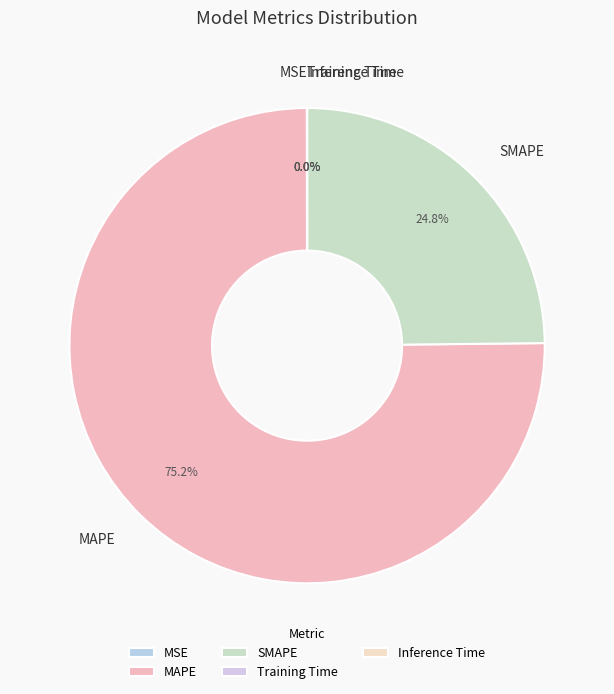

Which category has the biggest portion of the pie?

MAPE